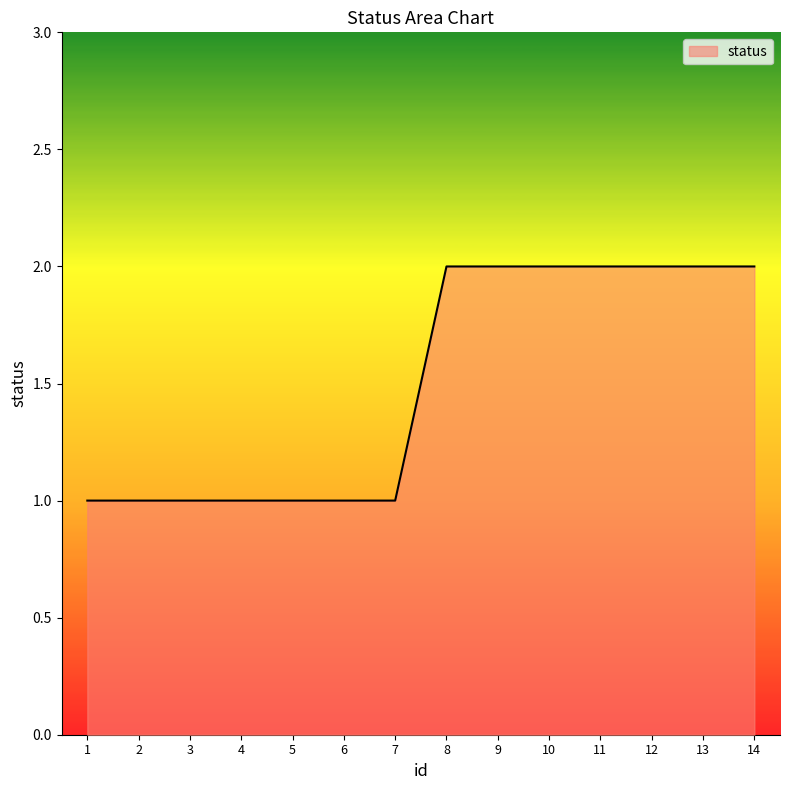

True or false: the data shows 1 at 3.

True